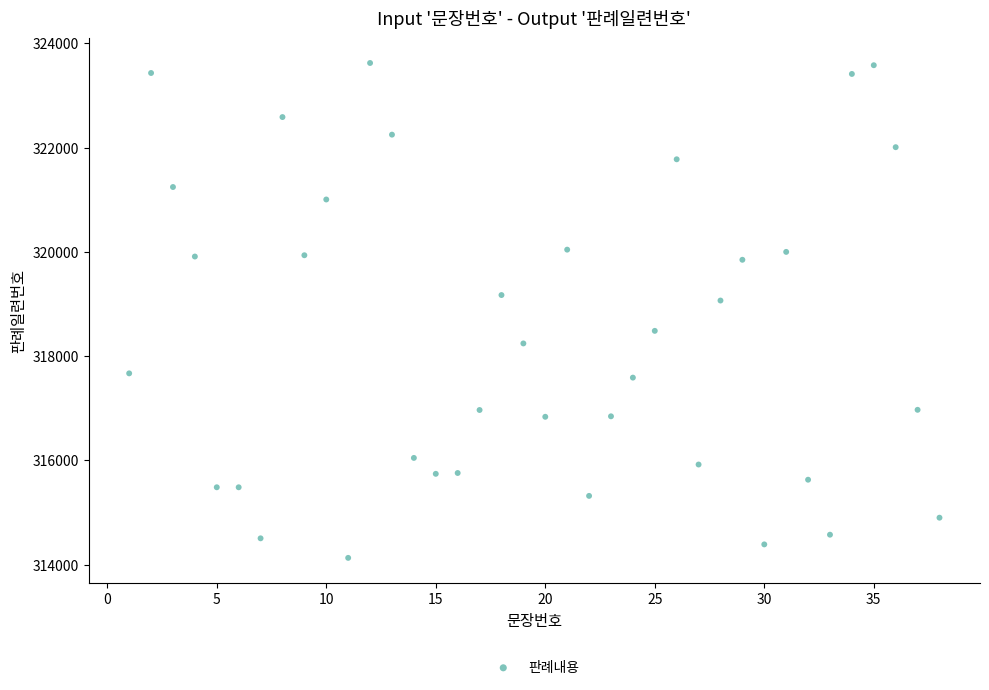

What Y value in the scatter plot is closest to 318875?

319065.3